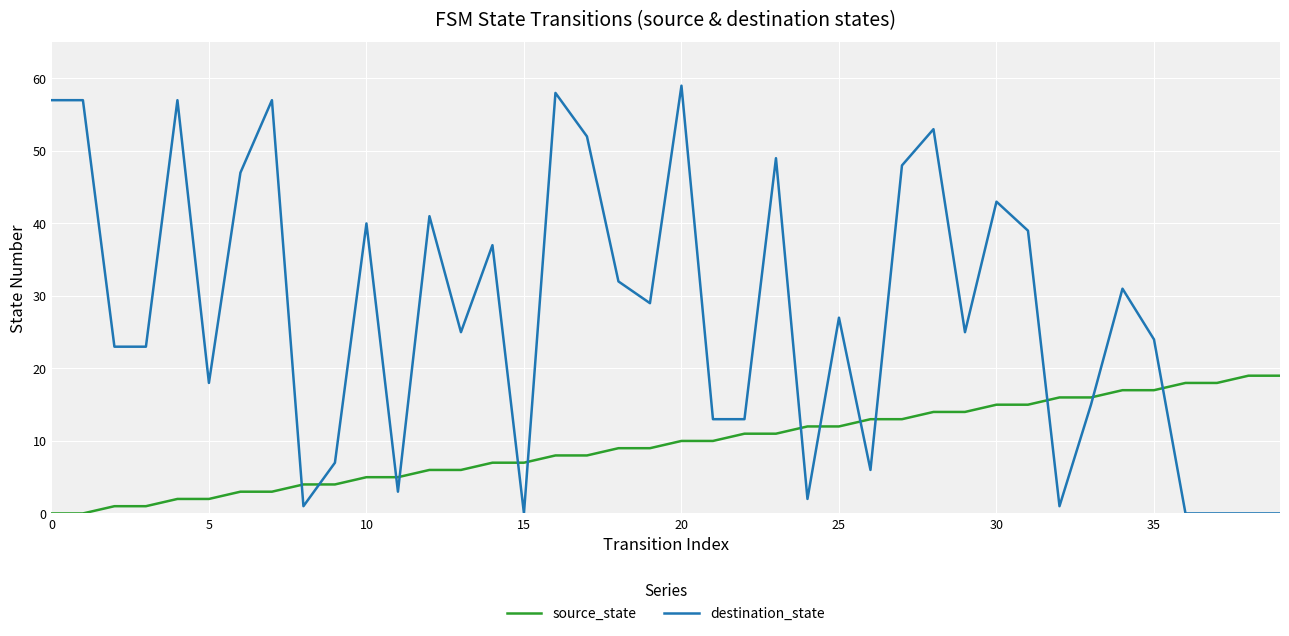

Which series has the largest range (max minus min)?

destination_state